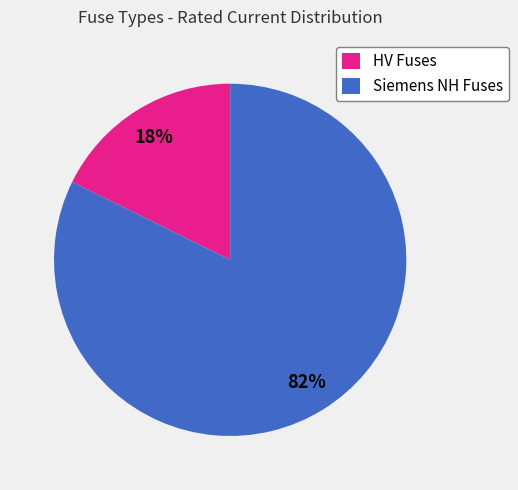

Which category has the biggest portion of the pie?

Siemens NH Fuses